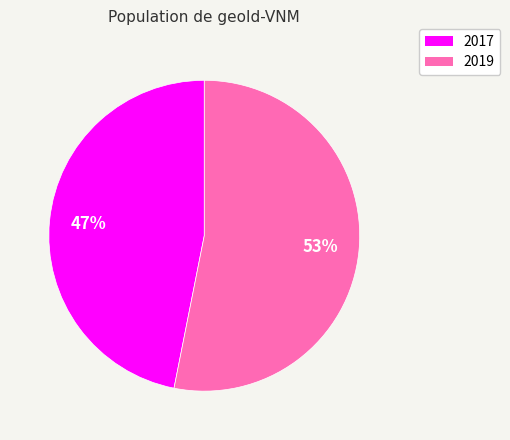

To the nearest percent, what portion does 2019 represent?

53%